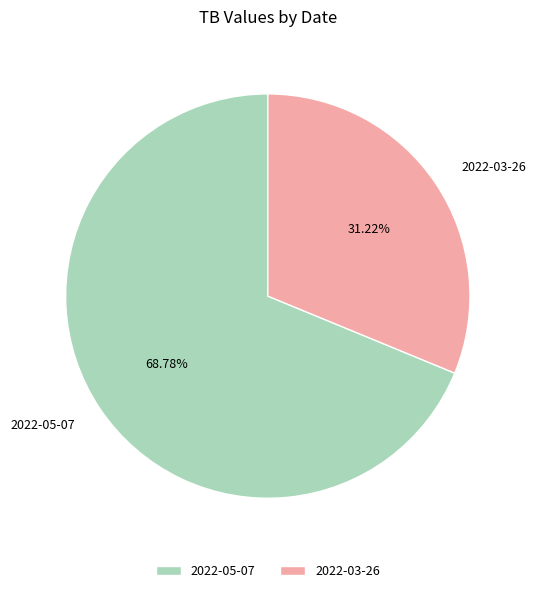

How many slices are in this pie chart?

2